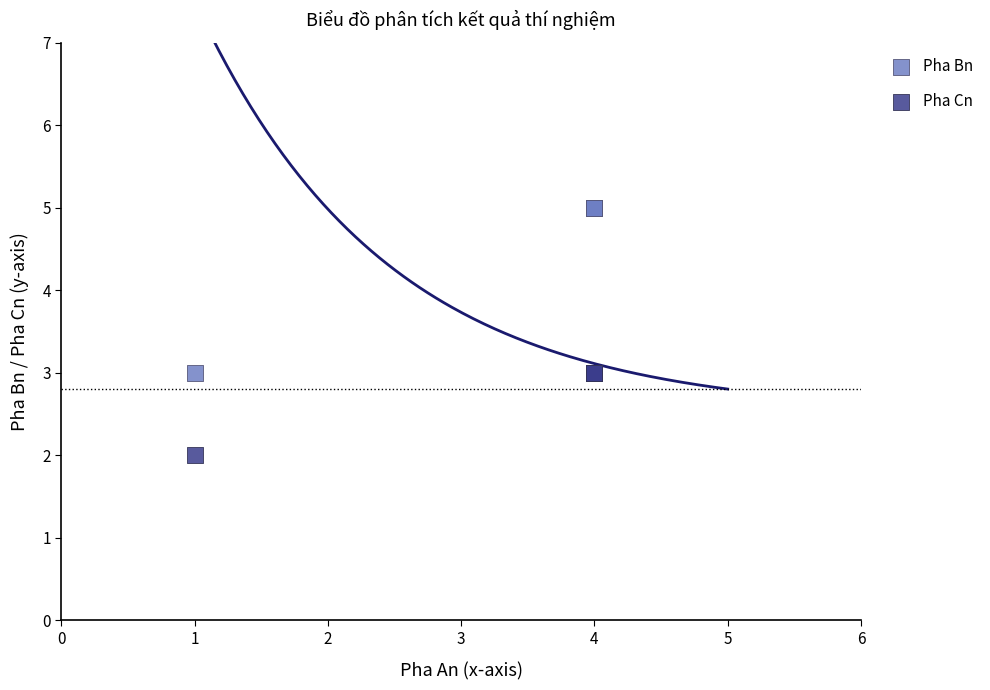

Which series reaches the maximum Y coordinate?

Pha Bn